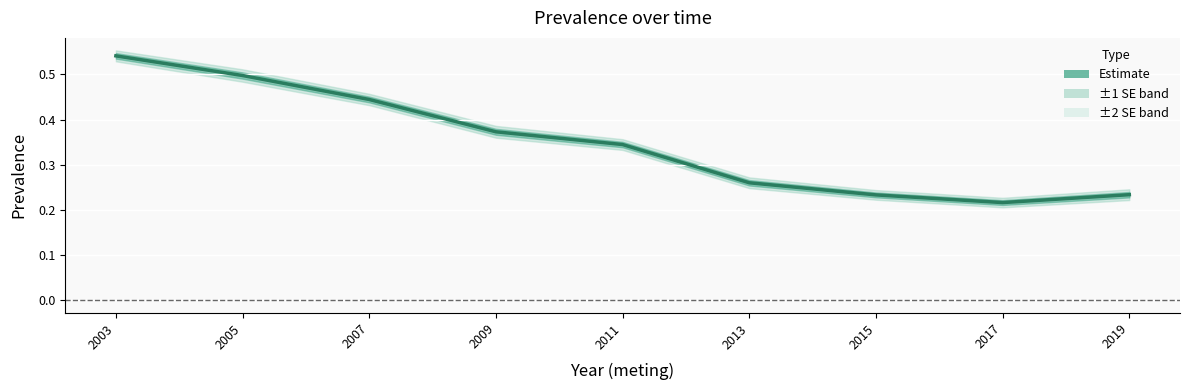

Is it true that the value at 2015 is 0.1?

False